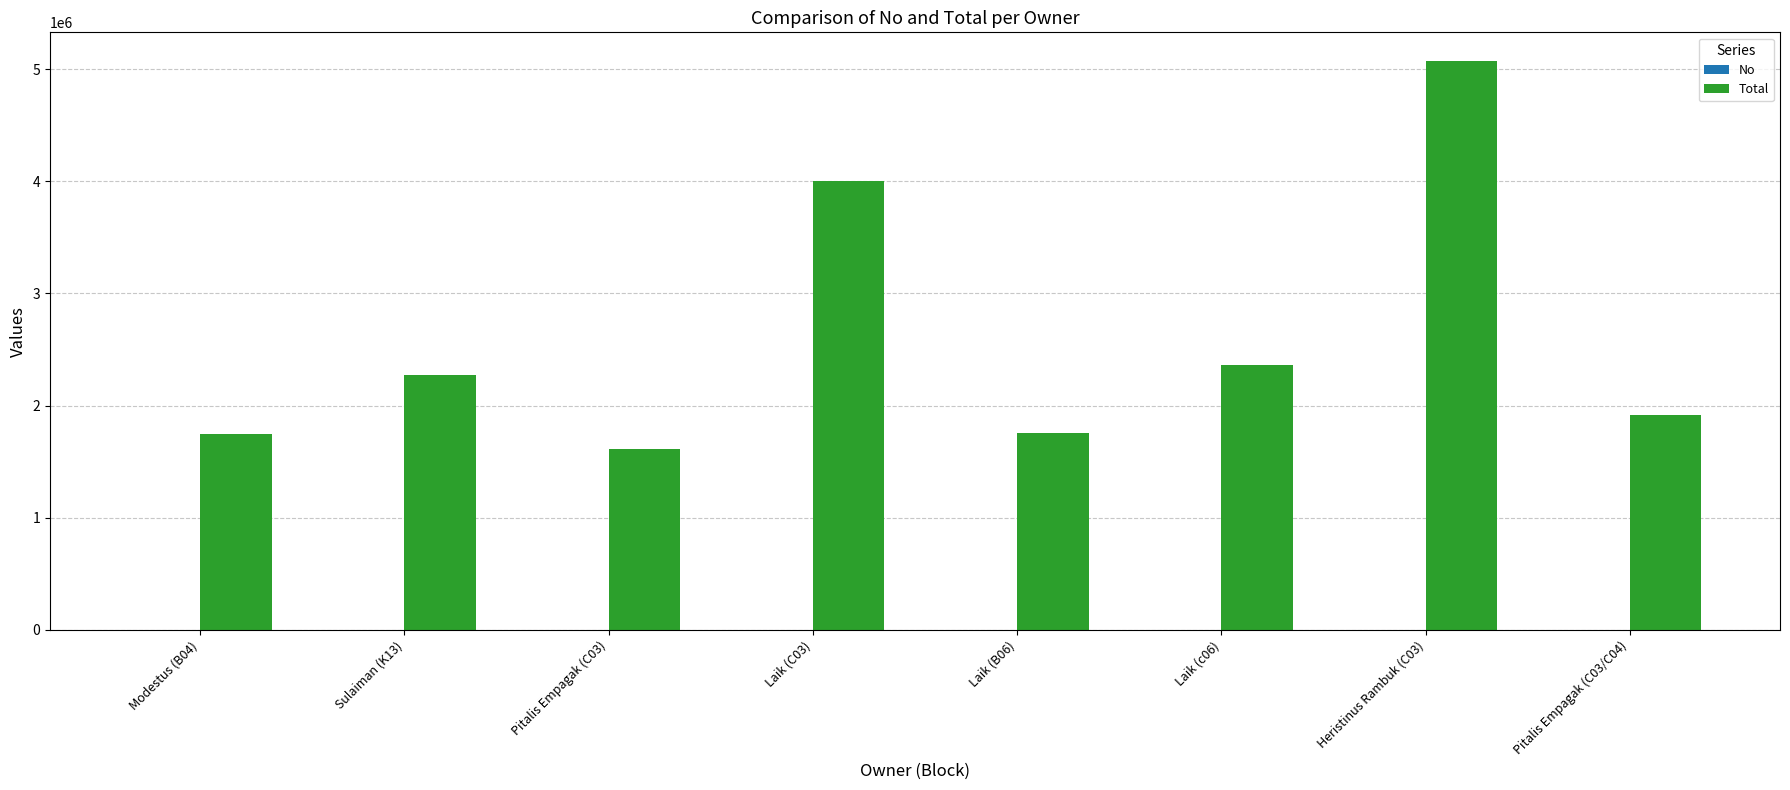

Which series changed the most between Pitalis Empagak (C03) and Laik (C03)?

Total